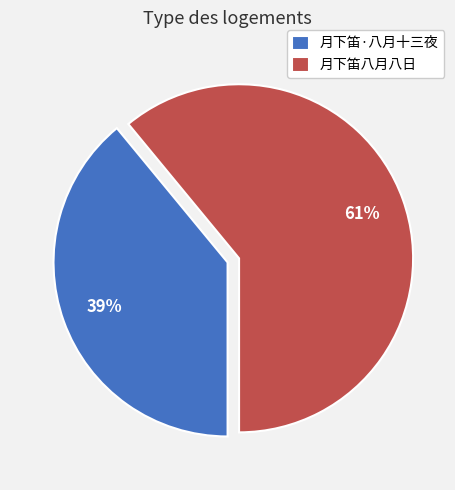

To the nearest percent, what portion does 月下笛八月八日 represent?

61%